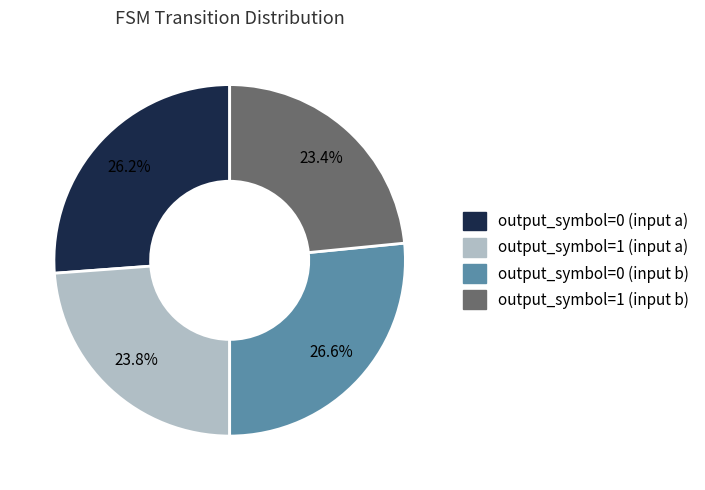

How many slices are in this pie chart?

4